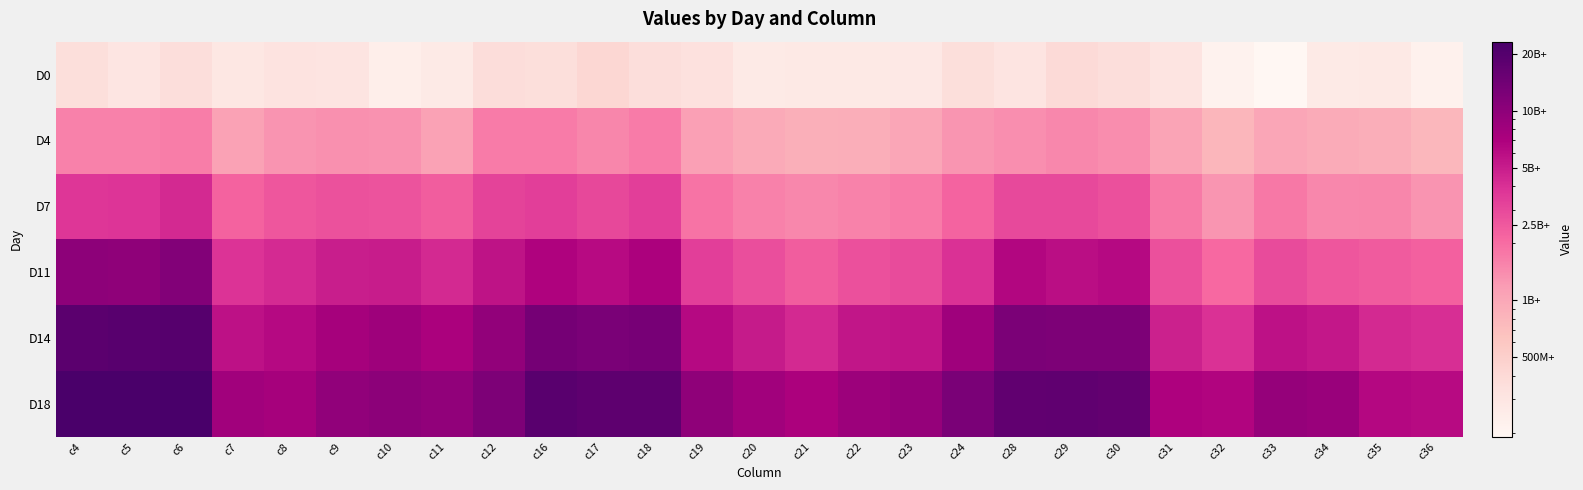

Rank the series by their maximum value, from highest to lowest.

D18, D14, D11, D7, D4, D0